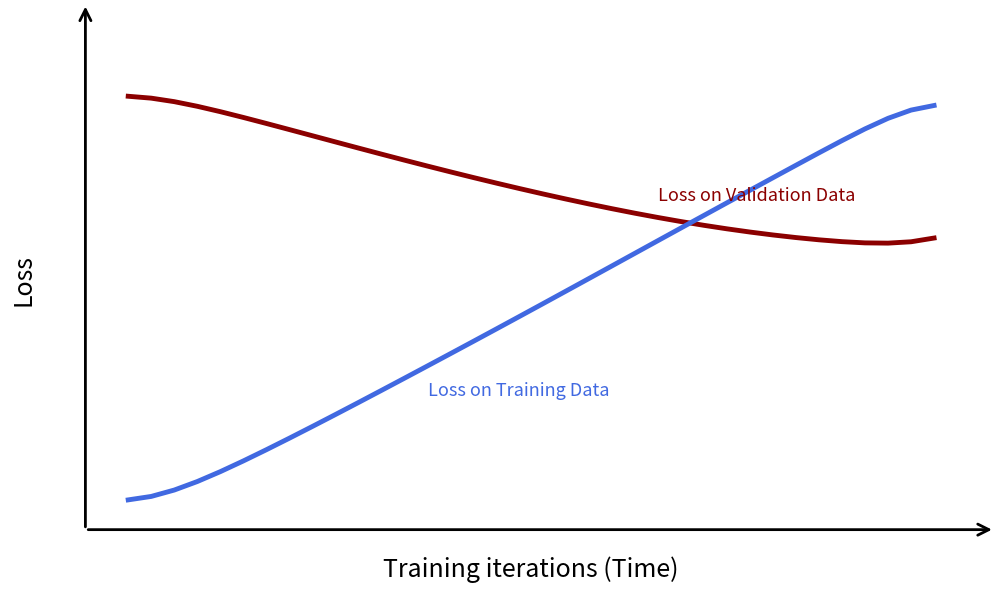

Reading right to left, what are all the values shown in this chart?

Intensity Mean (Validation): 0.6	0.6	0.6	0.6	0.6	0.6	0.6	0.7	0.7	0.7	0.7	0.7	0.7	0.7	0.7	0.7	0.7	0.8	0.8	0.8	0.8	0.8	0.8	0.8	0.8	0.9	0.9	0.9	0.9	0.9	0.9	1.0	1.0	1.0	1.0	1.0
Image Intensity Mean (Training): 1.0	1.0	0.9	0.9	0.9	0.9	0.8	0.8	0.8	0.7	0.7	0.7	0.6	0.6	0.6	0.6	0.5	0.5	0.5	0.4	0.4	0.4	0.3	0.3	0.3	0.3	0.2	0.2	0.2	0.1	0.1	0.1	0.1	0.0	0.0	0.0